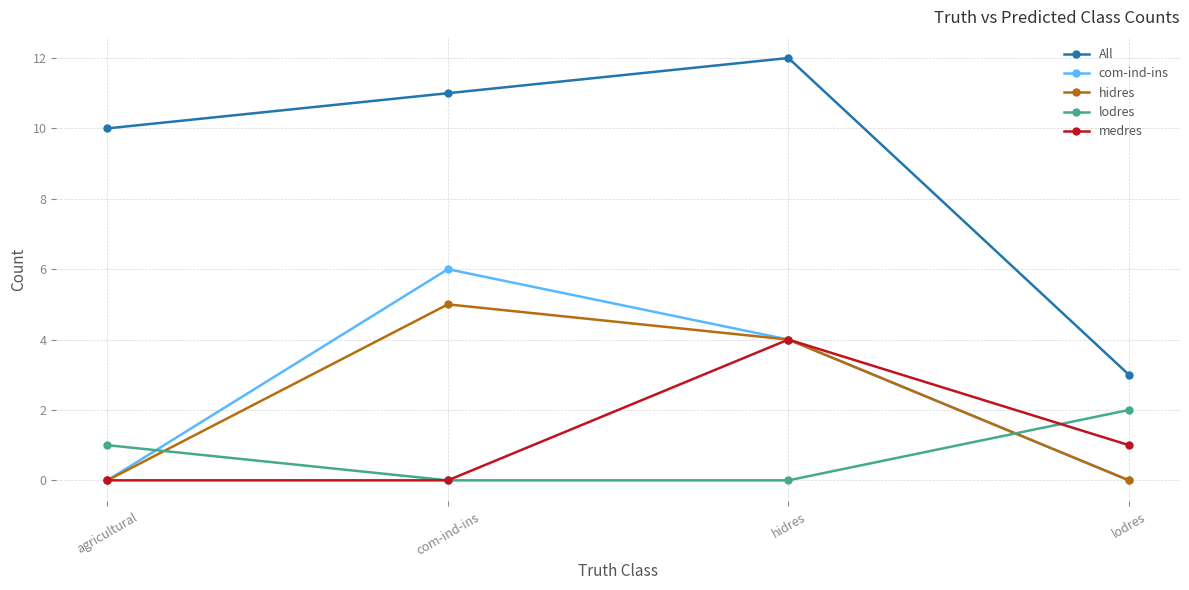

Rank the series by their maximum value, from highest to lowest.

All, com-ind-ins, hidres, medres, lodres